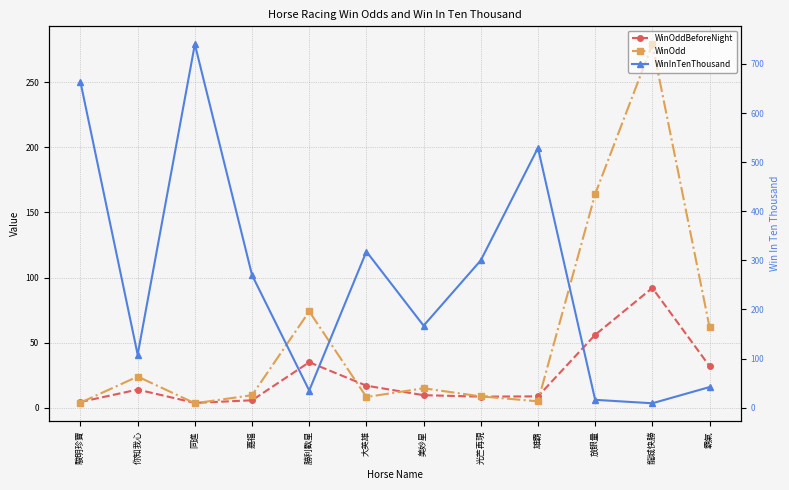

The value of WinOddBeforeNight at 雄霸 is 8.8. True or false?

True